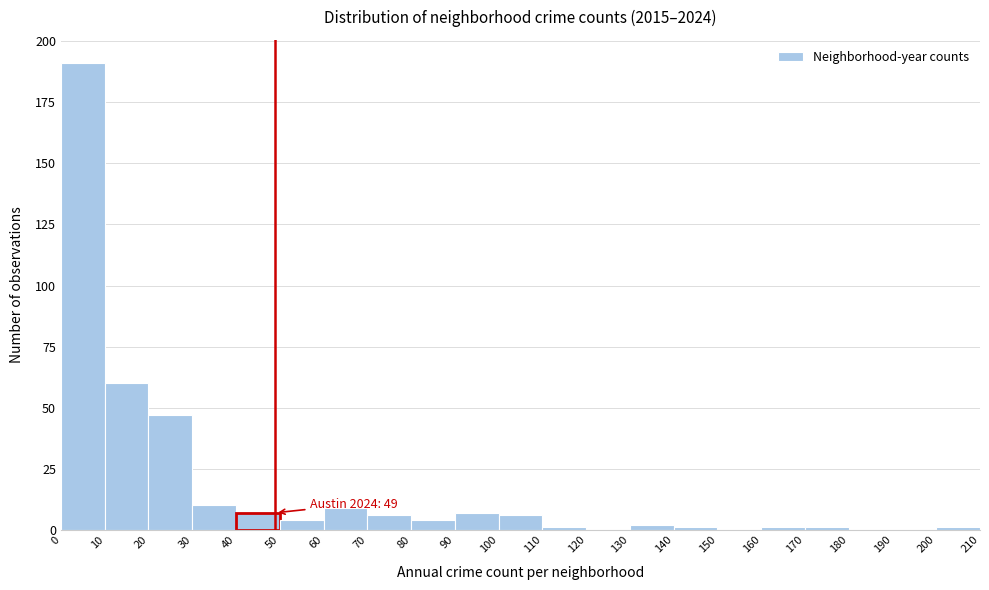

Which range on the x-axis has the tallest bar?

0 to 10